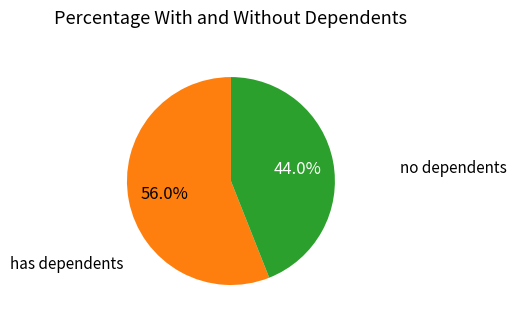

Does any single category account for the majority?

Yes